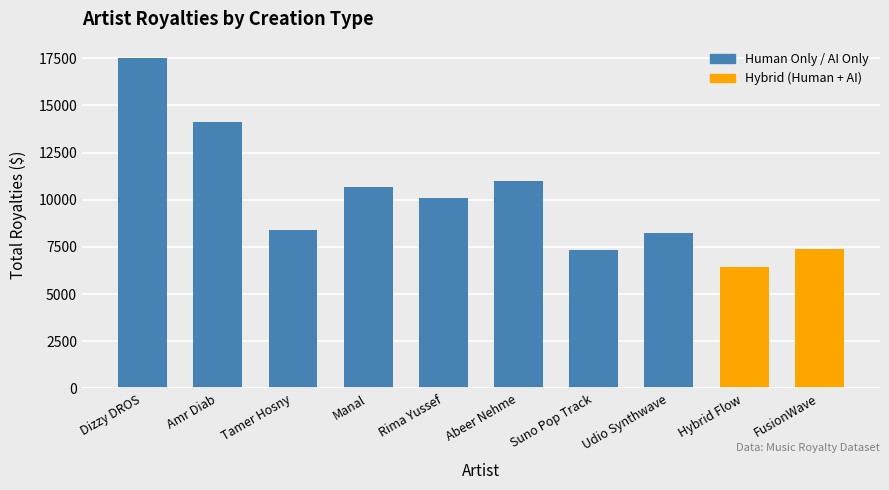

What is the sum of all values?

101230.0